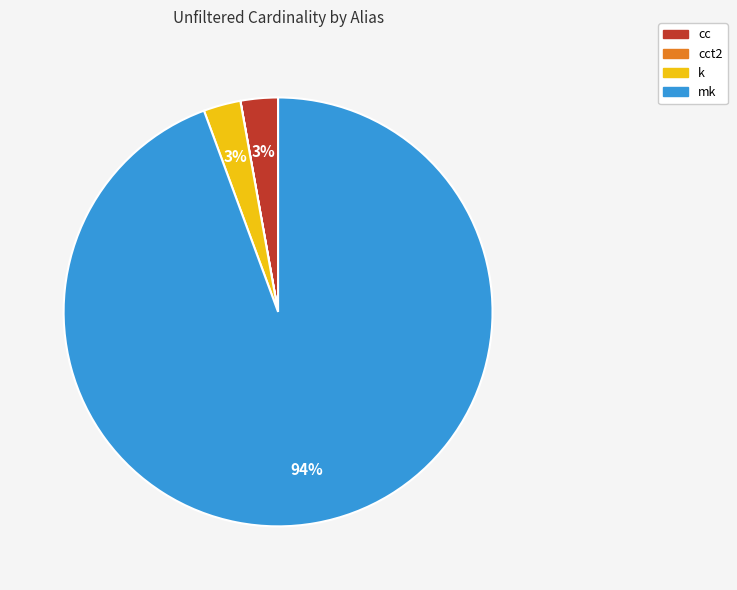

Which category accounts for the majority?

mk